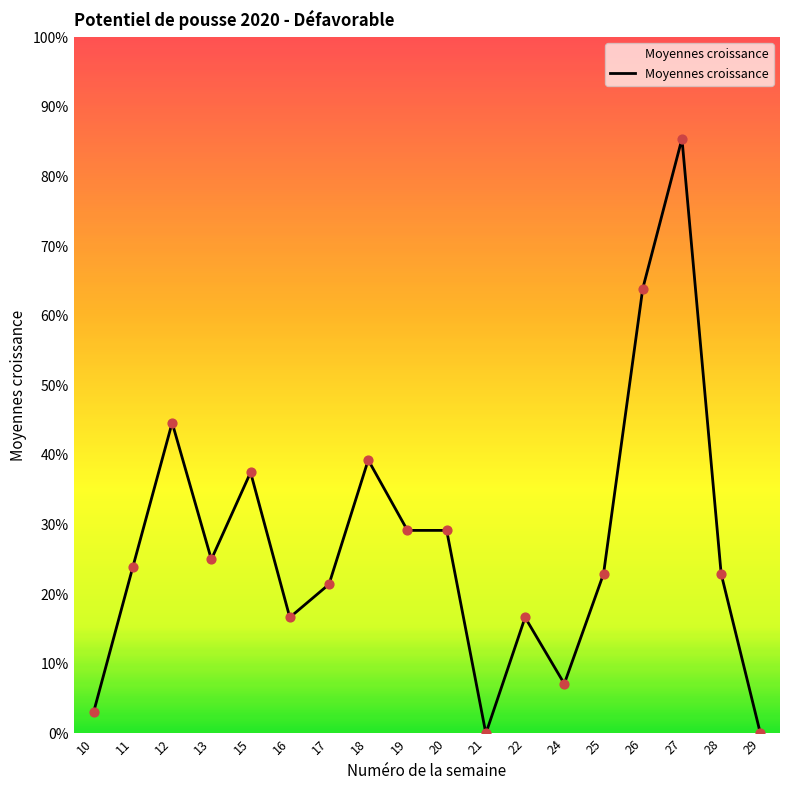

What is the ratio of the value at 13 to the value at 27?

0.3